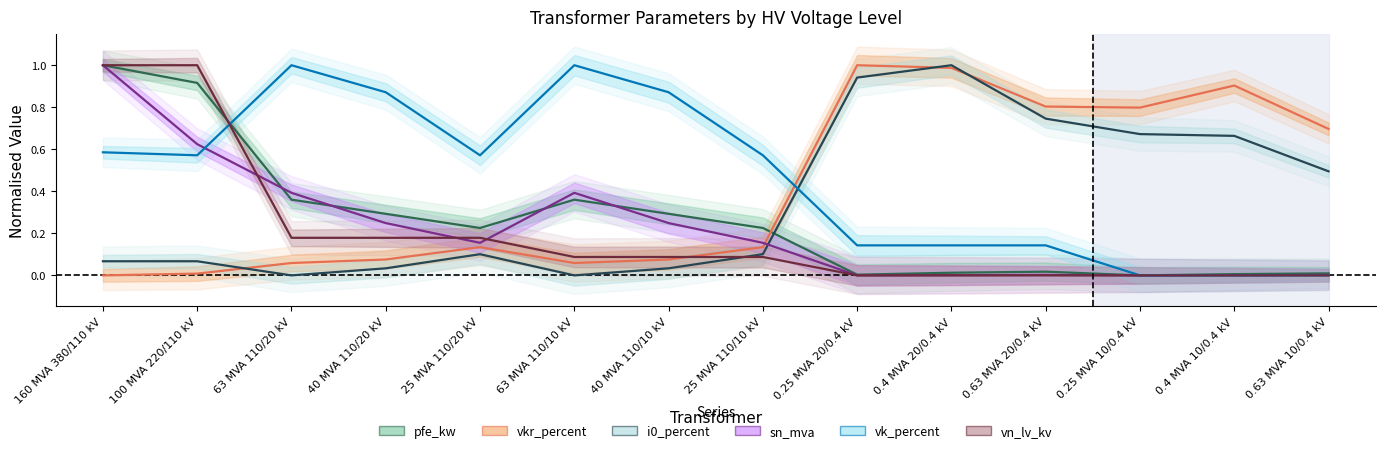

What is the maximum value for vk_percent?

1.0